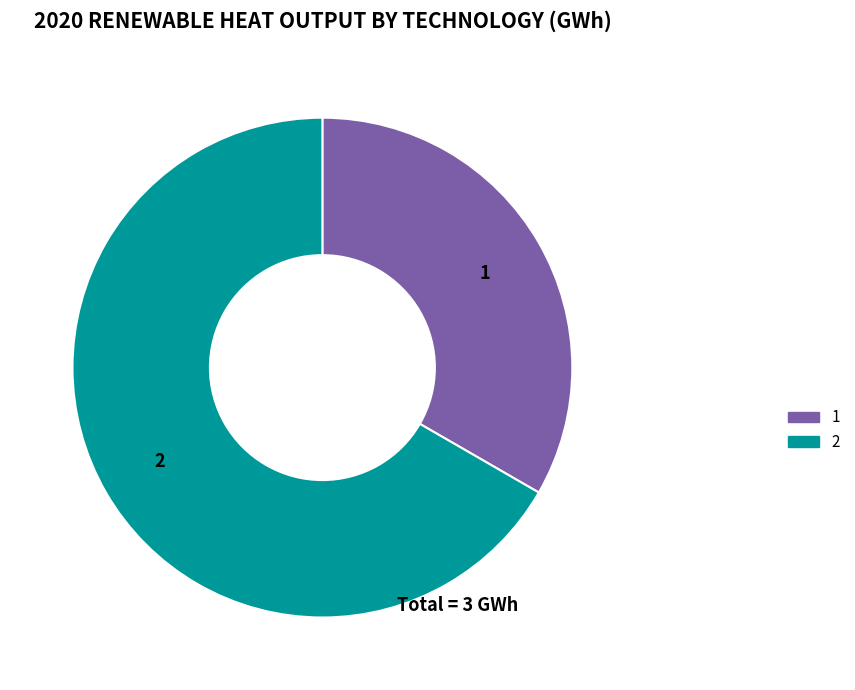

True or false: 2 accounts for 67% of the total.

True